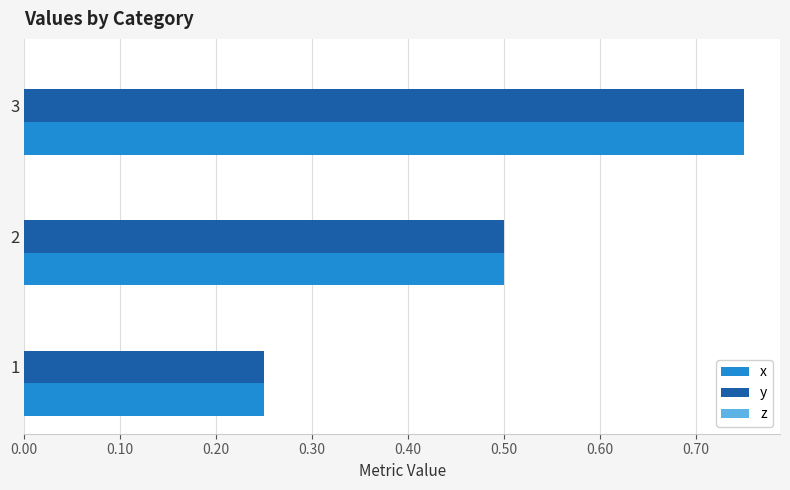

At which category is the sum across all series the highest?

3